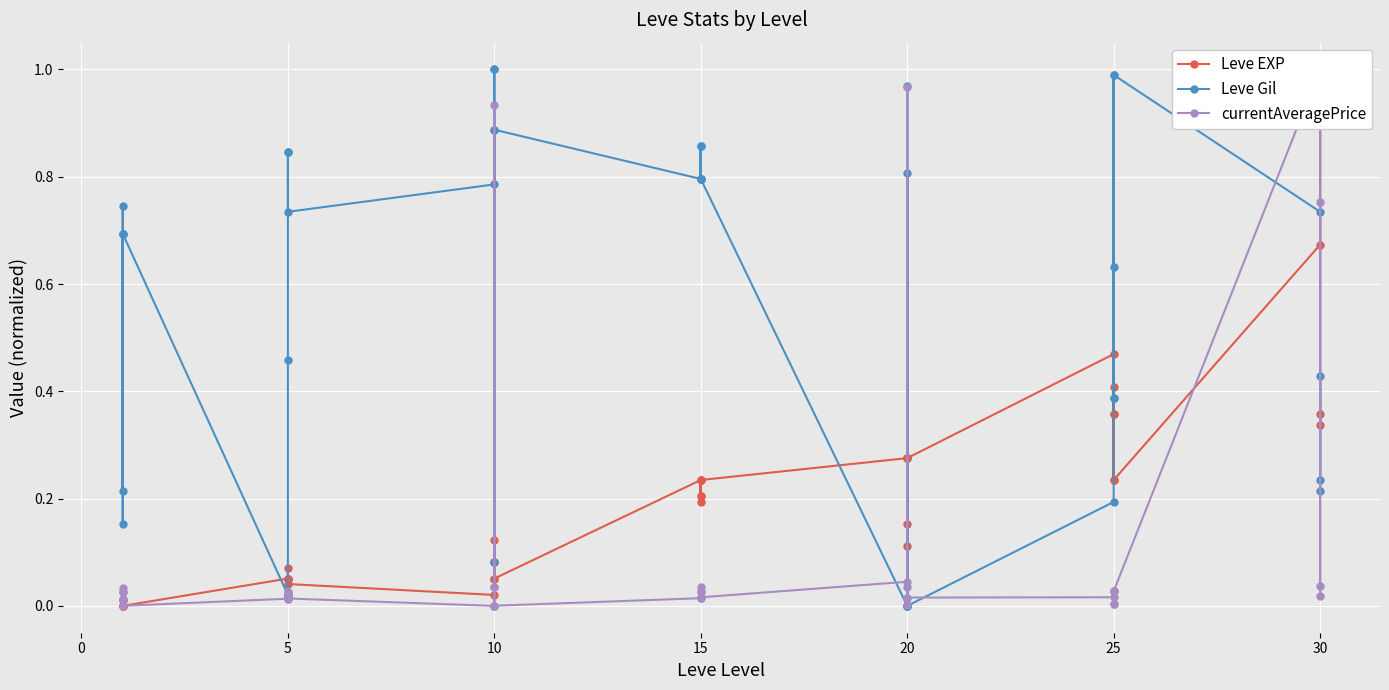

What is the average value of the currentAveragePrice series?

0.1